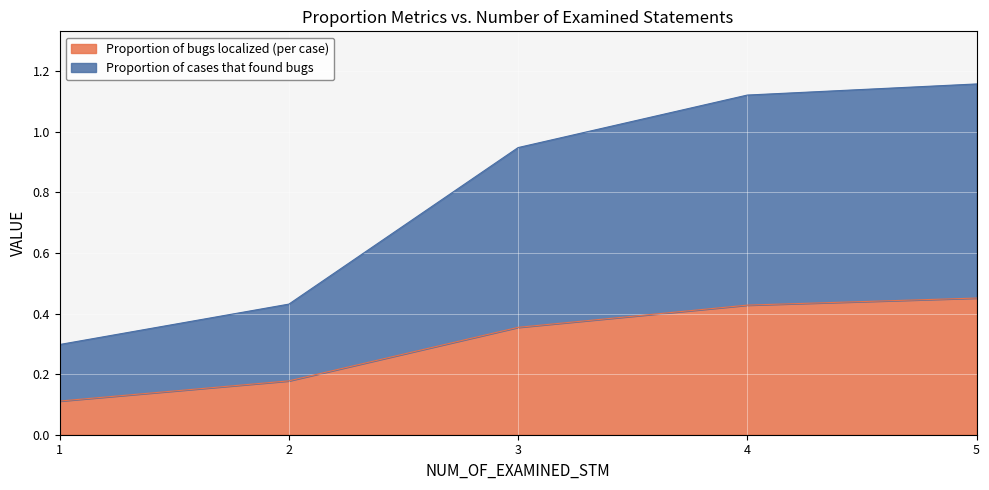

True or false: Proportion of cases that found bugs and Proportion of bugs localized (per case) intersect in this chart.

False